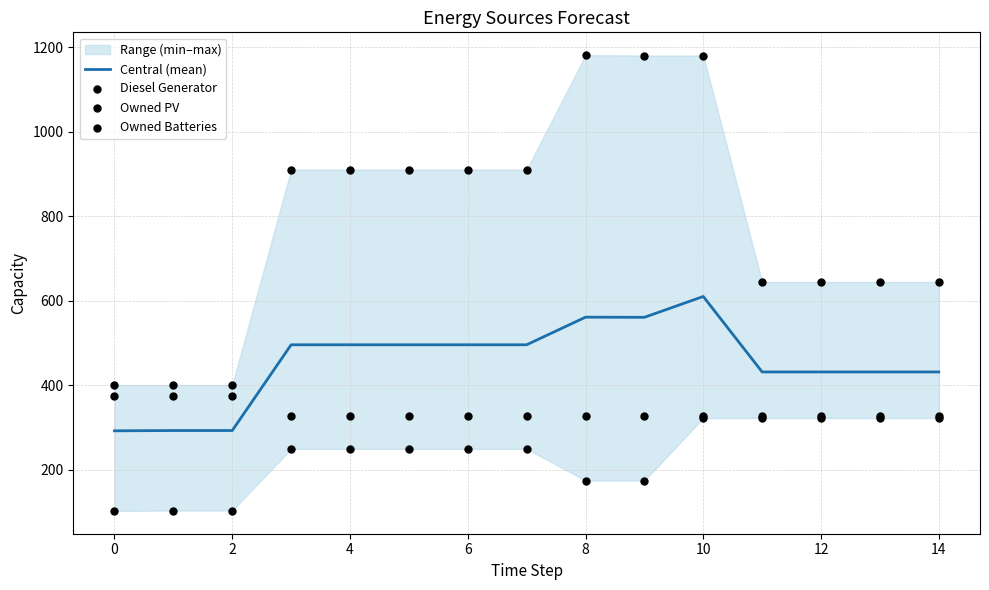

Which series contains the highest Y value?

Owned Batteries